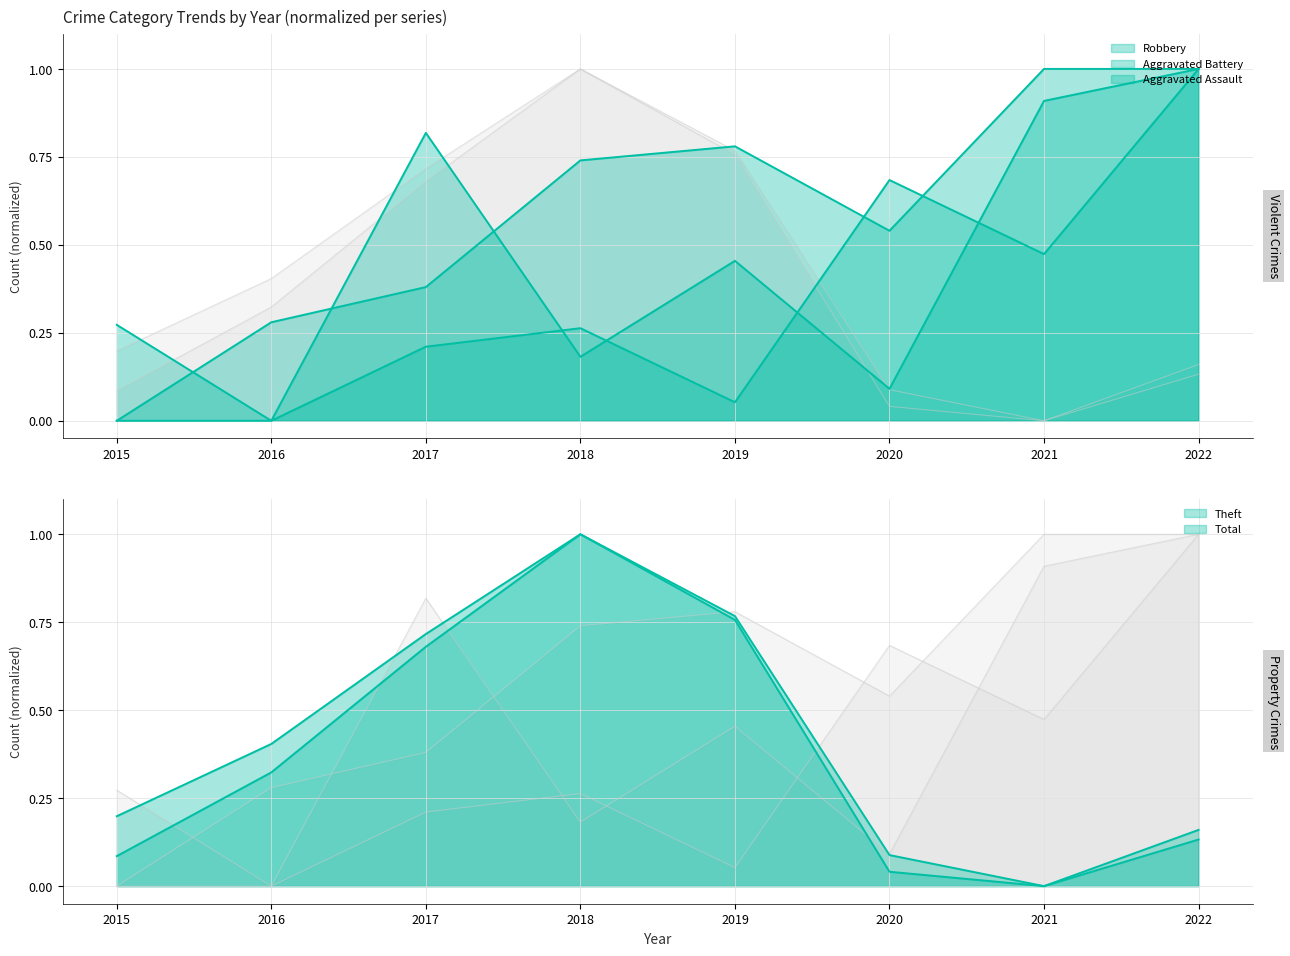

The value of Robbery at 2016 is 0.1. True or false?

False